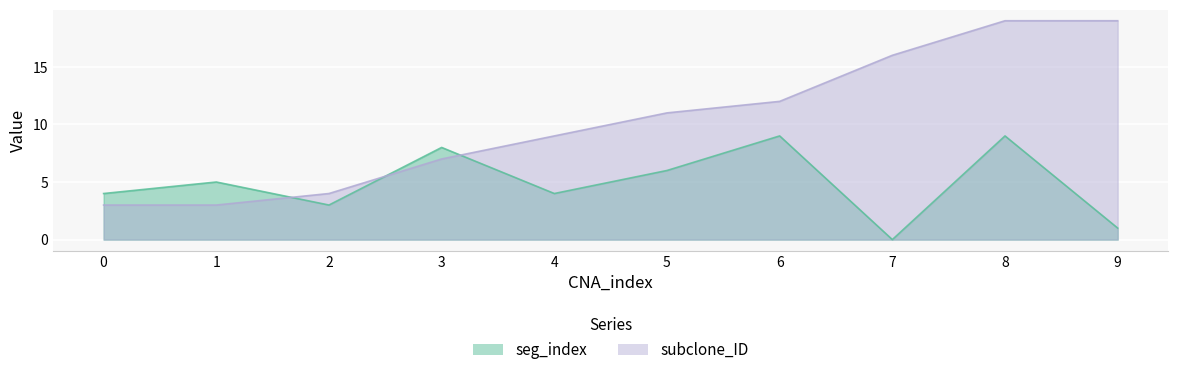

True or false: subclone_ID has more than 0 points higher than both neighbors.

False